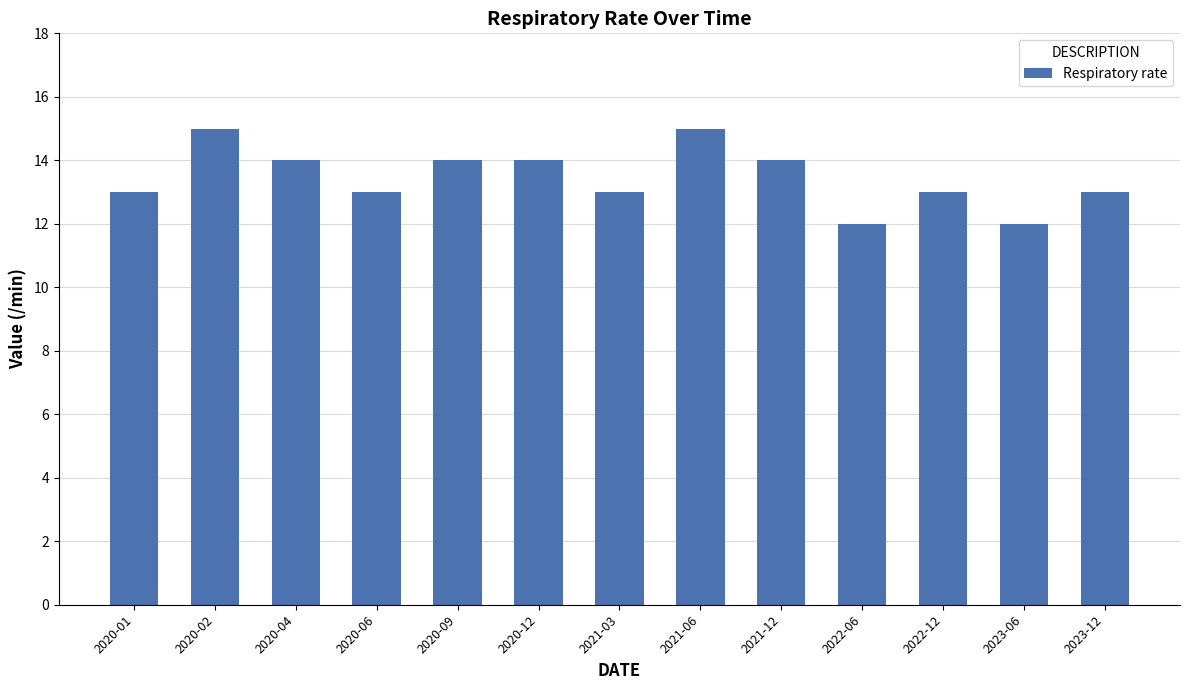

Which has a higher value, 2020-04 or 2021-06?

2021-06